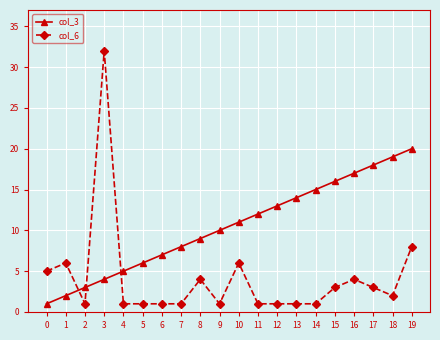

Which category has the highest value across all series?

3